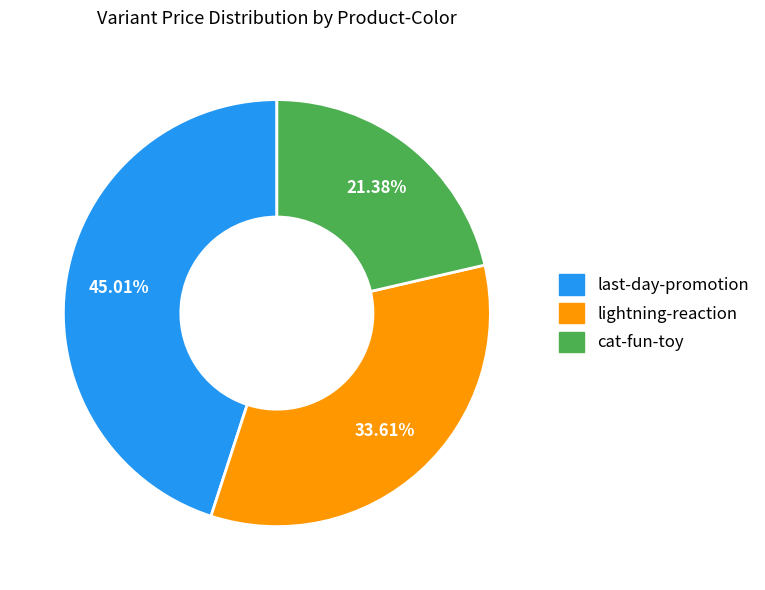

Is there any slice that represents more than half of the pie?

No